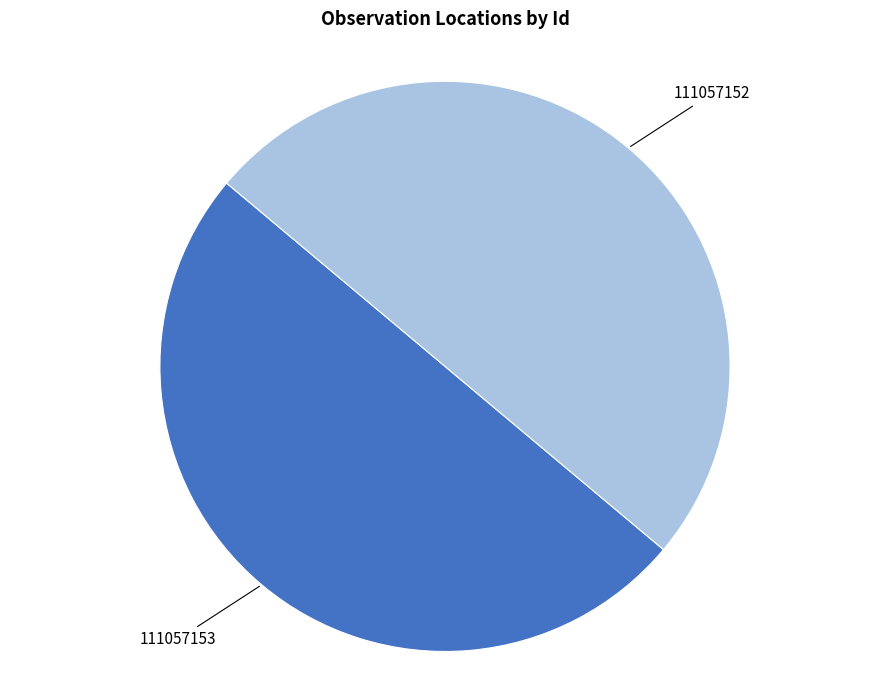

Is it true that 111057153 is 62% of the pie?

False